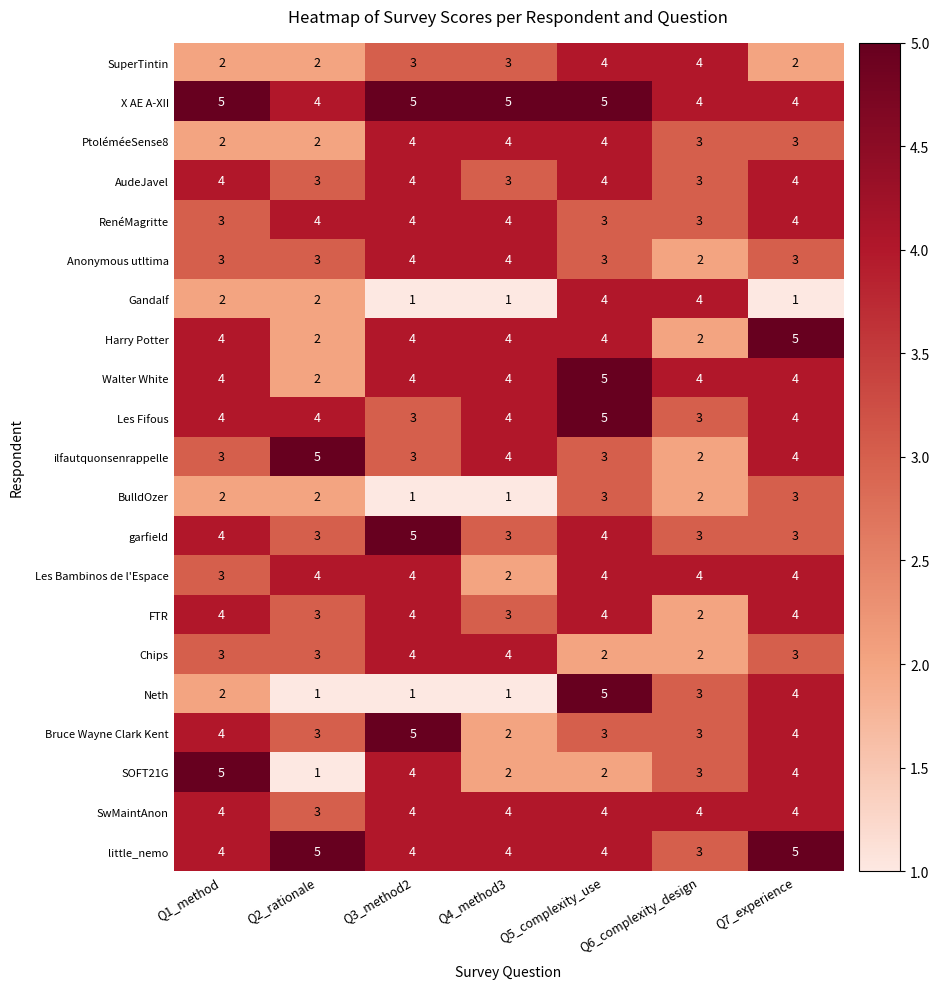

Is it true that SOFT21G equals 1 at Q2_rationale?

True